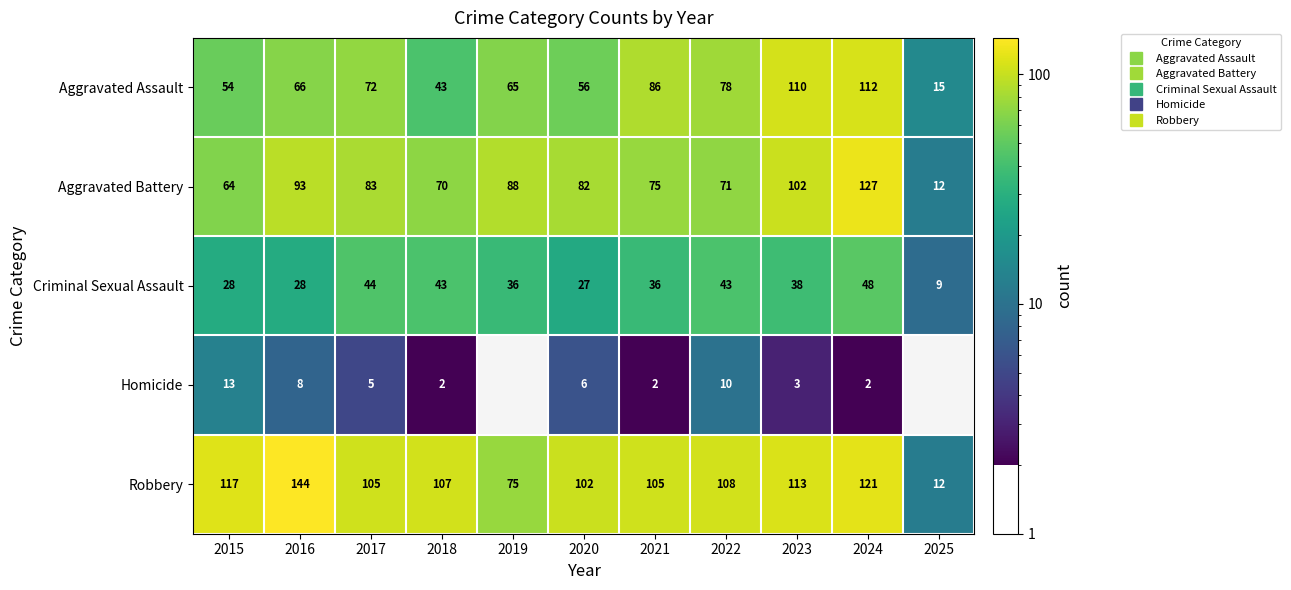

Which series has the largest total across all categories?

Robbery